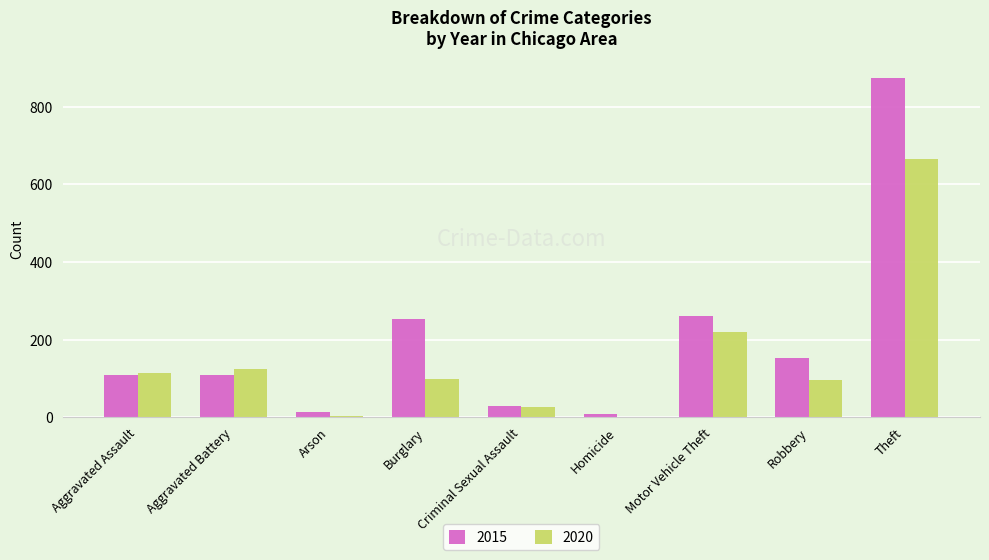

Is the value of 2015 at Criminal Sexual Assault greater than the value of 2020 at Motor Vehicle Theft?

No